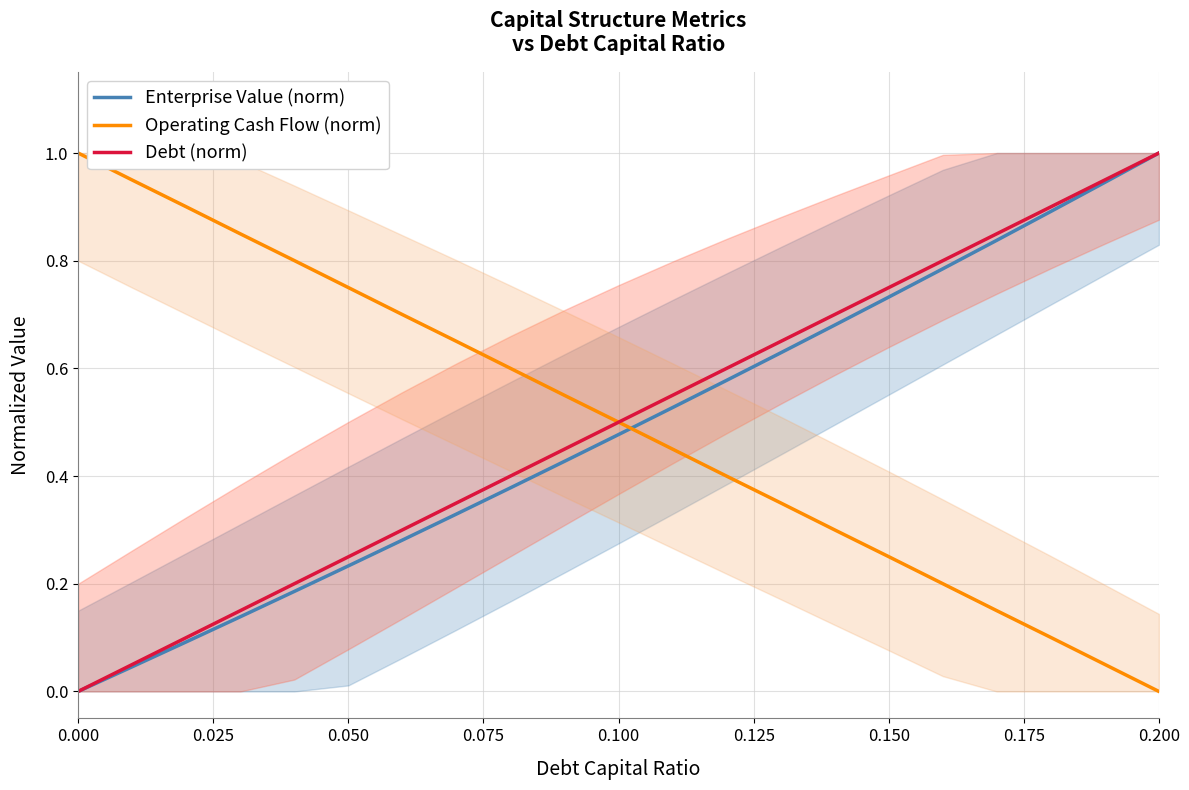

The Operating Cash Flow (norm) series shows -0.6 at 0.200. True or false?

False